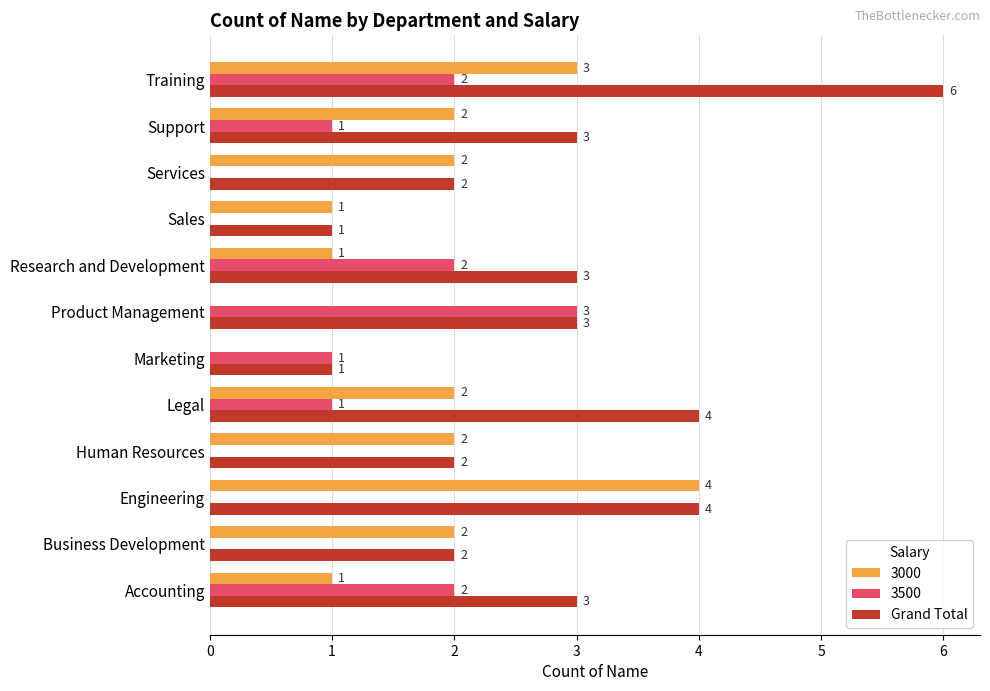

The 3500 series shows 2 at Product Management. True or false?

False